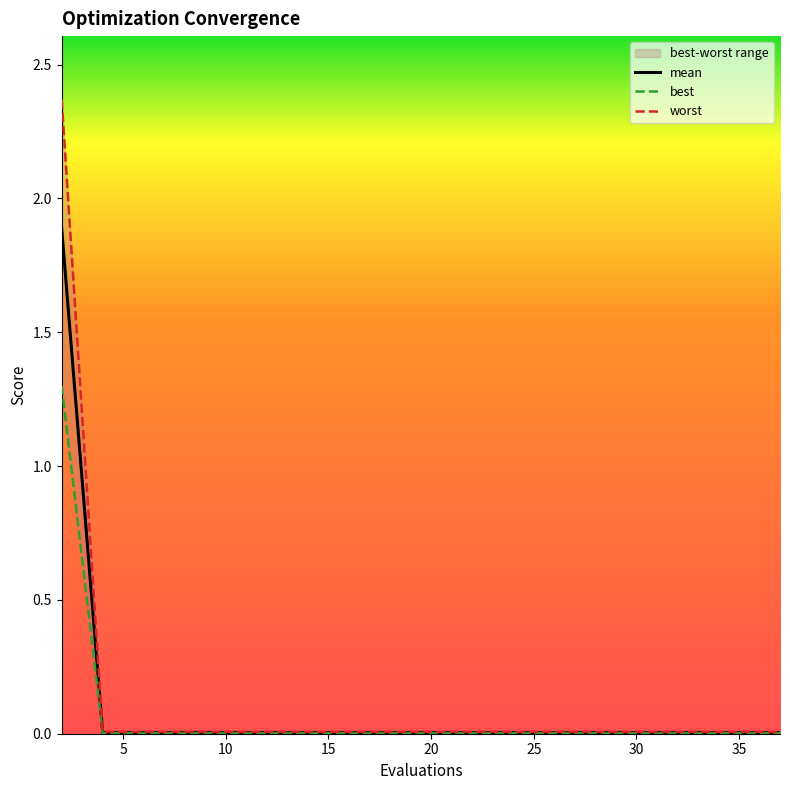

True or false: best has more than 2 points higher than both neighbors.

False